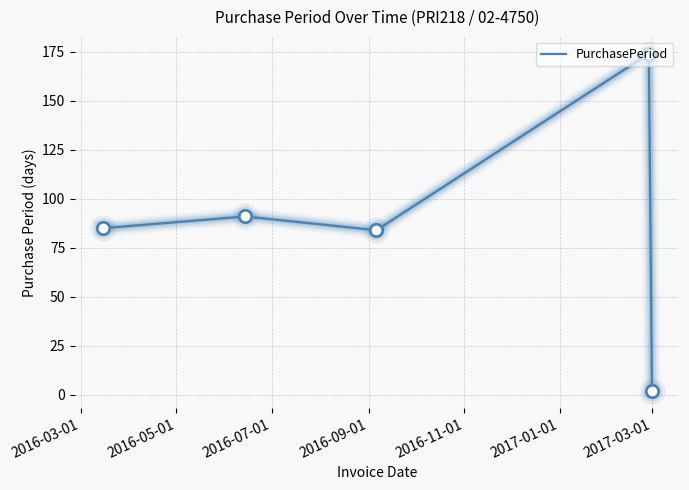

Does the chart have visible grid lines?

Yes